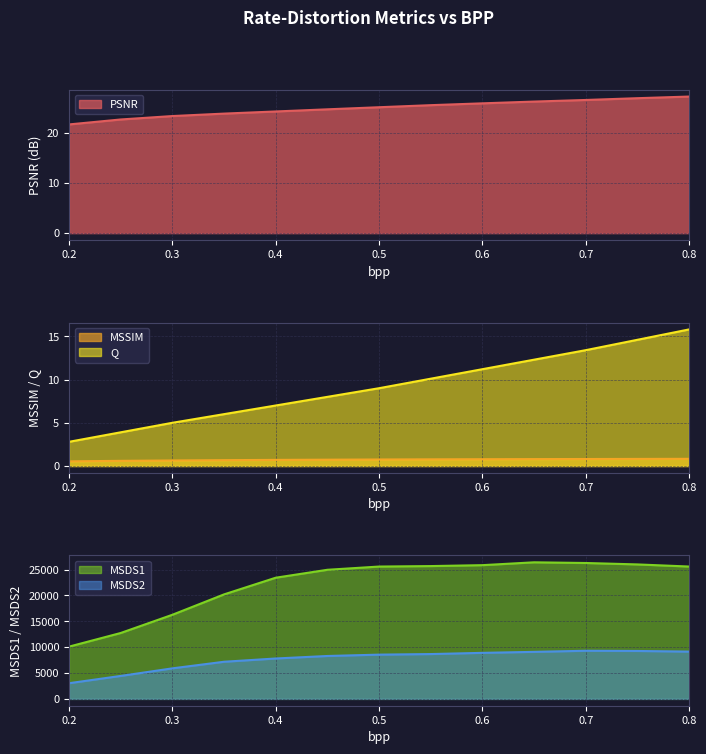

Reading right to left, extract all data points from this chart.

PSNR: 0.8=27.3	0.75=27.0	0.7=26.6	0.65=26.3	0.6=25.9	0.55=25.6	0.5=25.2	0.45=24.8	0.4=24.3	0.35=23.9	0.3=23.4	0.25=22.7	0.2=21.7
MSSIM: 0.8=0.8	0.75=0.8	0.7=0.8	0.65=0.8	0.6=0.8	0.55=0.8	0.5=0.8	0.45=0.7	0.4=0.7	0.35=0.7	0.3=0.6	0.25=0.6	0.2=0.5
Q: 0.8=15.8	0.75=14.6	0.7=13.4	0.65=12.3	0.6=11.2	0.55=10.1	0.5=9.0	0.45=8.0	0.4=7.0	0.35=6.0	0.3=5.0	0.25=3.9	0.2=2.8
MSDS1: 0.8=25579.9	0.75=25988.8	0.7=26264.5	0.65=26396.6	0.6=25845.4	0.55=25668.1	0.5=25576.3	0.45=24951.9	0.4=23419.2	0.35=20195.3	0.3=16256.7	0.25=12736.9	0.2=10101.7
MSDS2: 0.8=9140.3	0.75=9261.3	0.7=9301.3	0.65=9089.9	0.6=8897.7	0.55=8664.0	0.5=8553.6	0.45=8292.1	0.4=7808.4	0.35=7176.8	0.3=5903.2	0.25=4436.6	0.2=3030.8